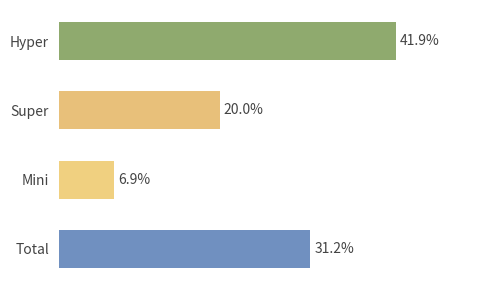

True or false: the data shows 1.4 at Total.

False